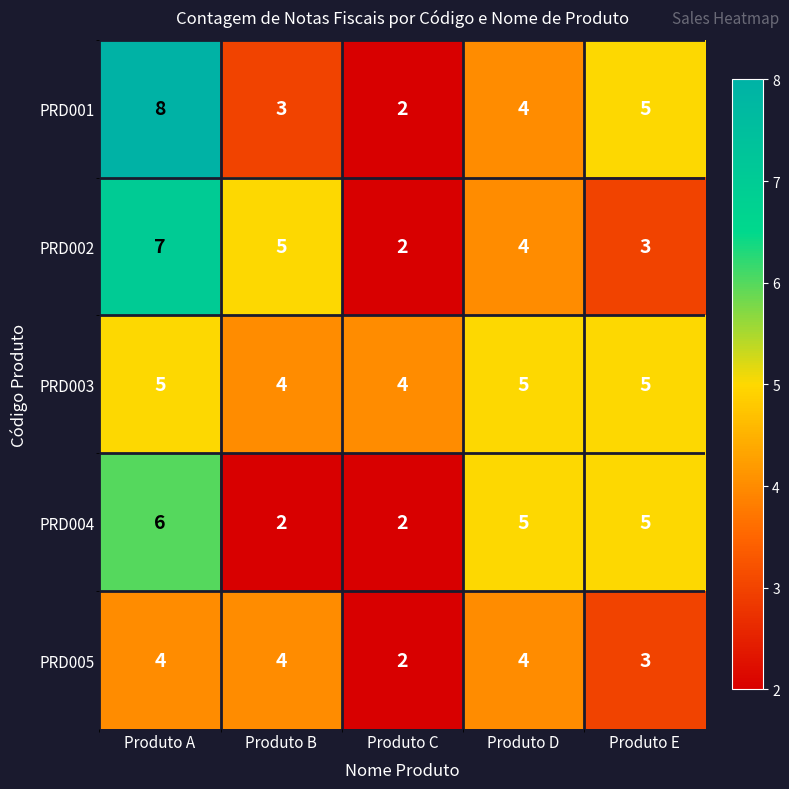

Count the PRD002 values in the range 3 to 5.

3